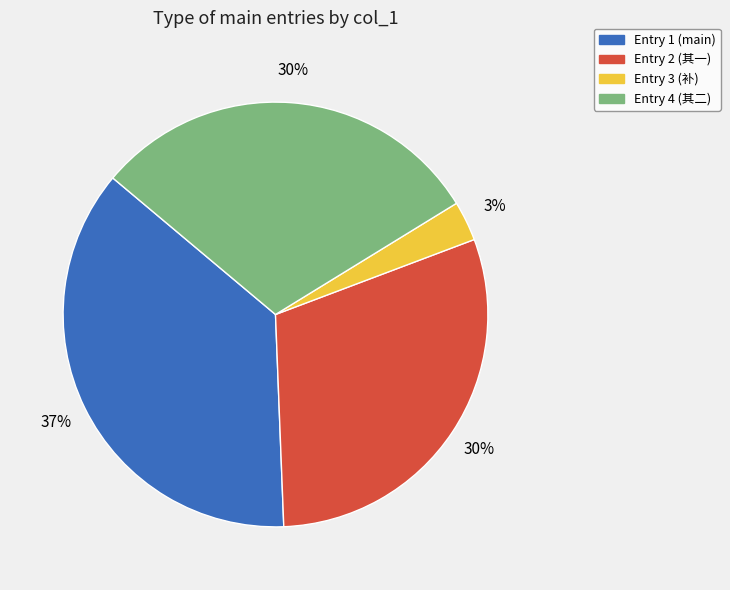

Which slice is the smallest?

Entry 3 (补)